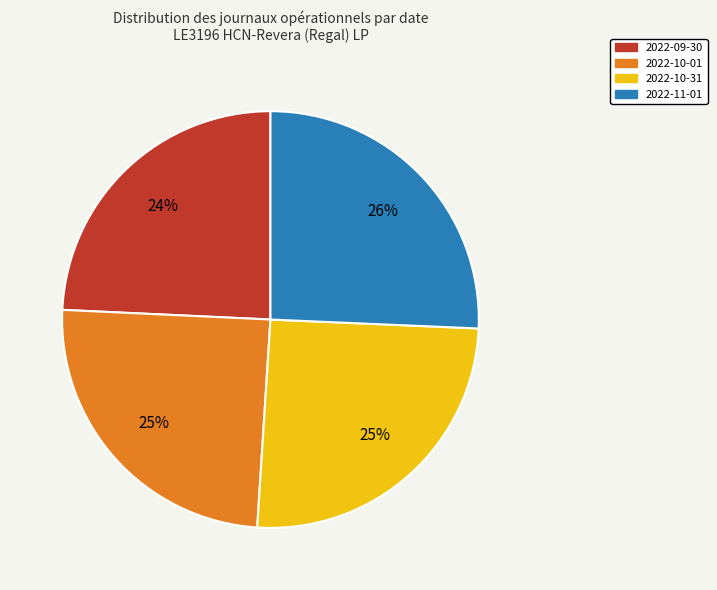

Combined, do 2022-09-30 and 2022-10-01 account for over 50%?

No